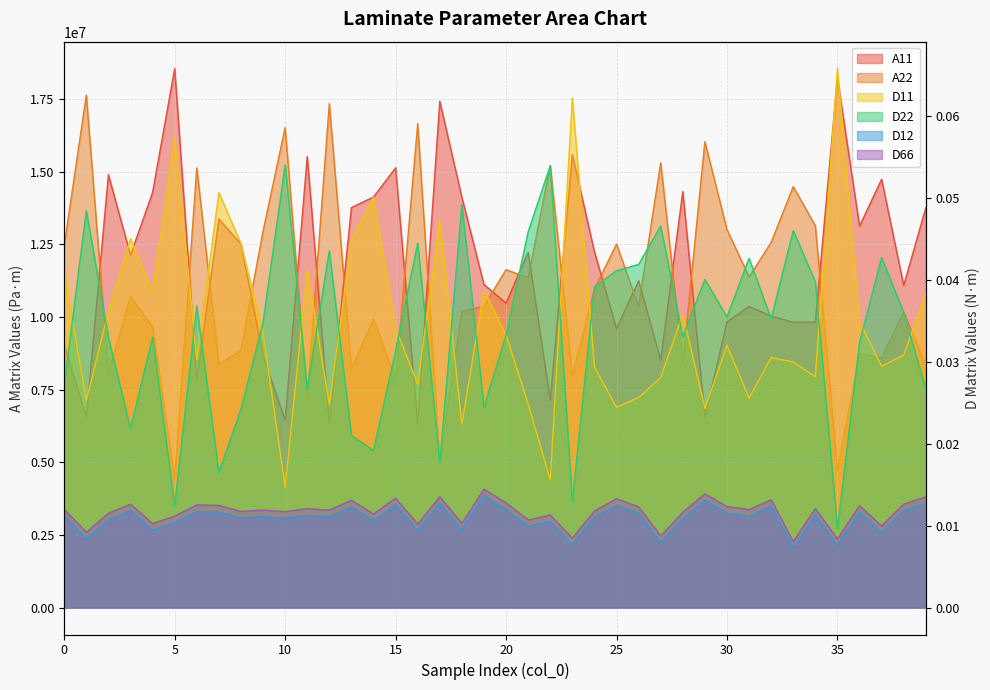

Which series has the largest range (max minus min)?

A22